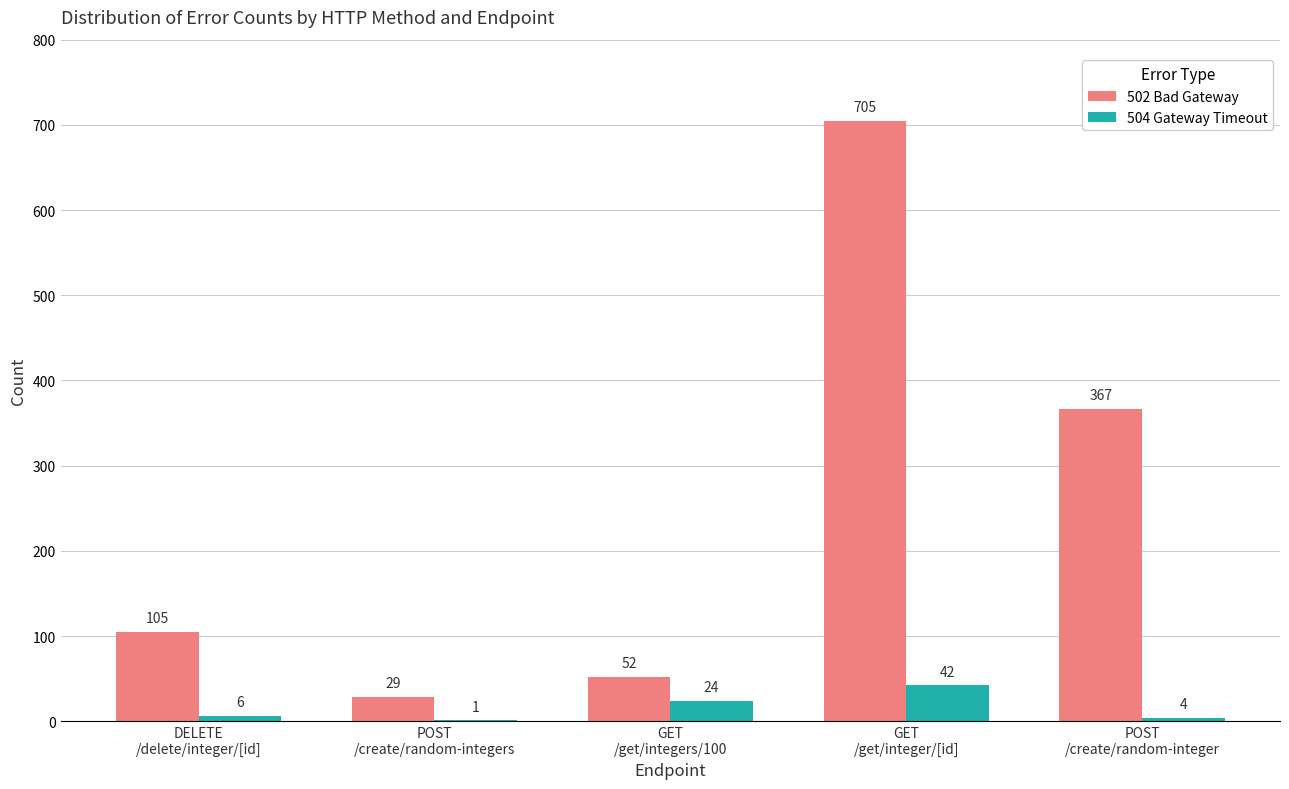

What is the sum of all 504 Gateway Timeout values?

77